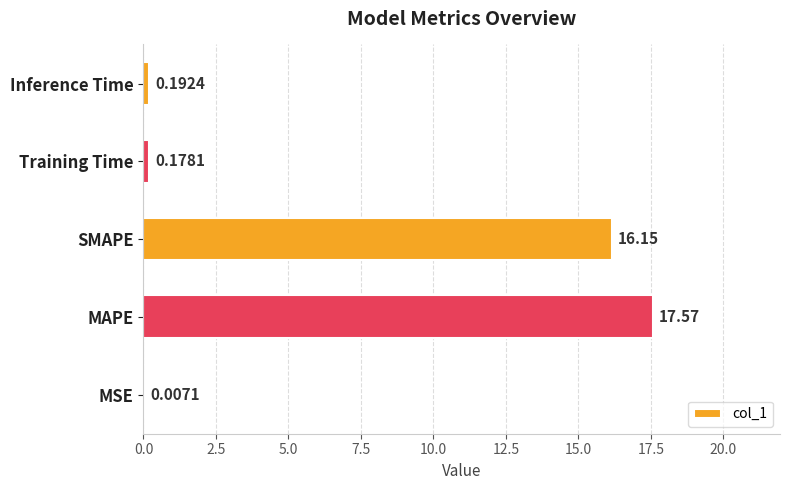

Does the chart contain stacked bars?

No